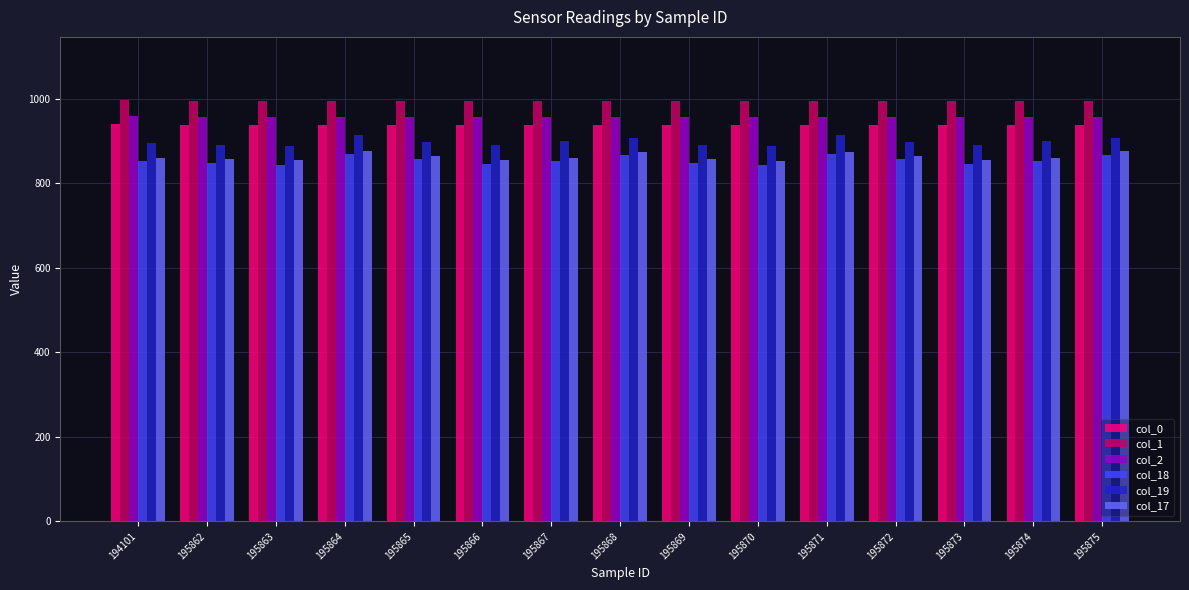

What is the value of the col_1 bar at the 1st from the left?

997